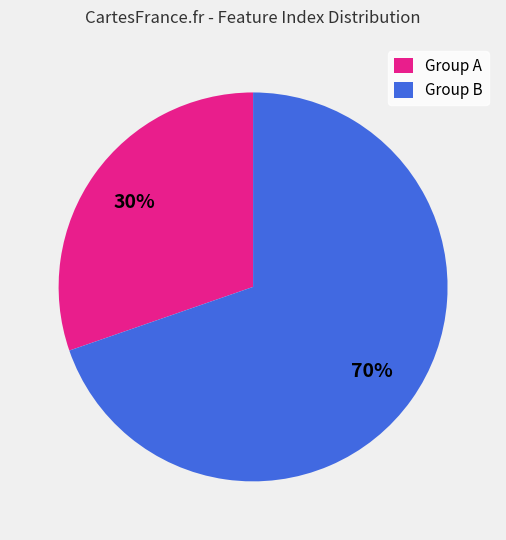

Which slice represents more than half of the pie?

Group B